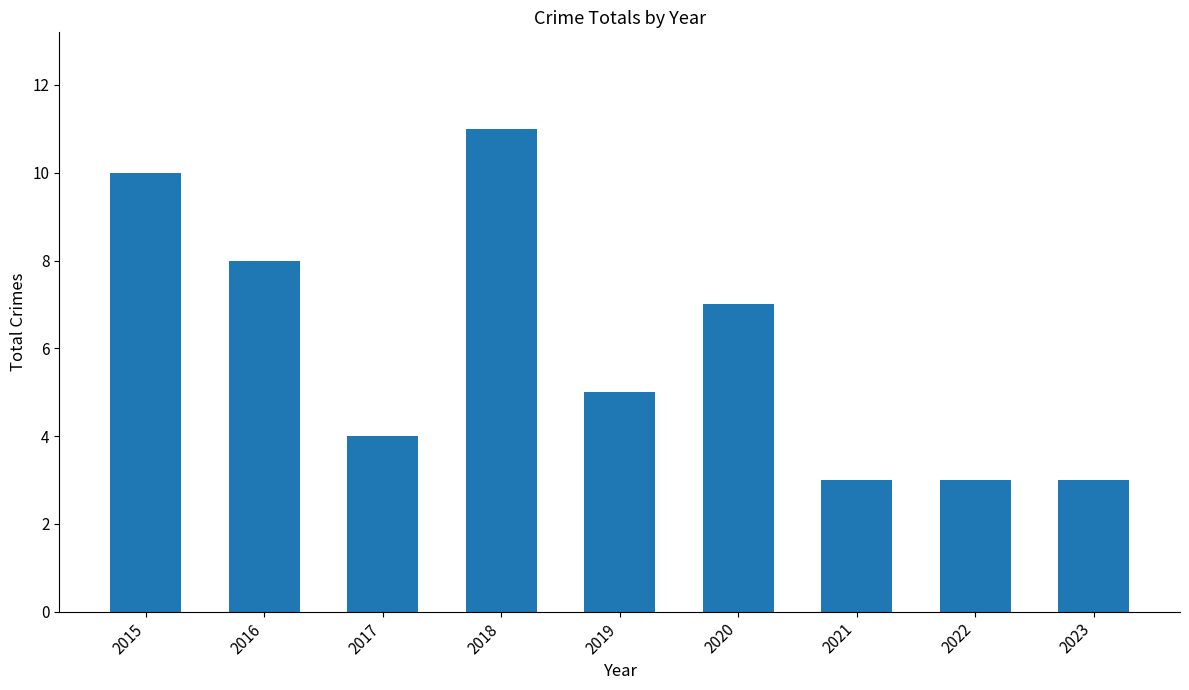

The value at 2021 is 2. True or false?

False